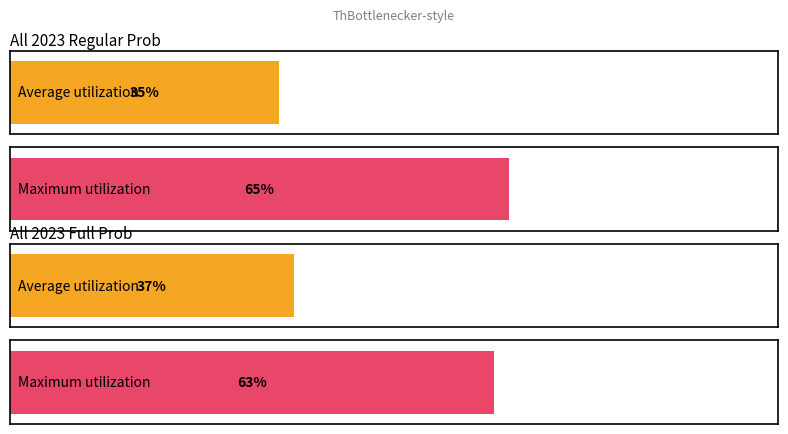

Is the value of all 2023 regular prob under at 4 greater than the value of all 2023 full prob over at 5?

Yes